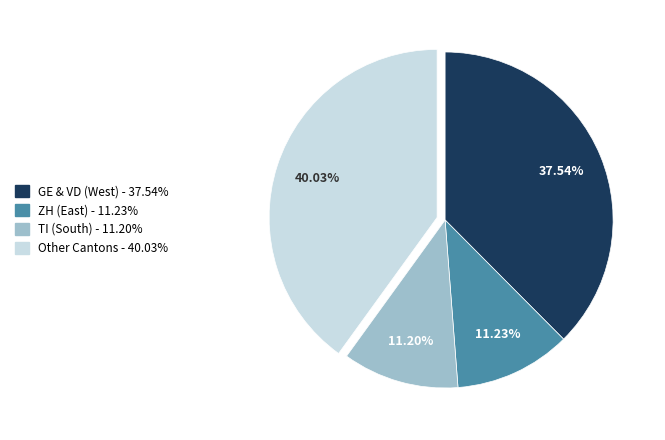

Does any single category account for the majority?

No